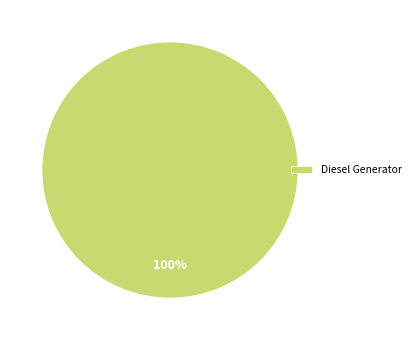

To the nearest percent, what percentage of the pie is Diesel Generator?

100%